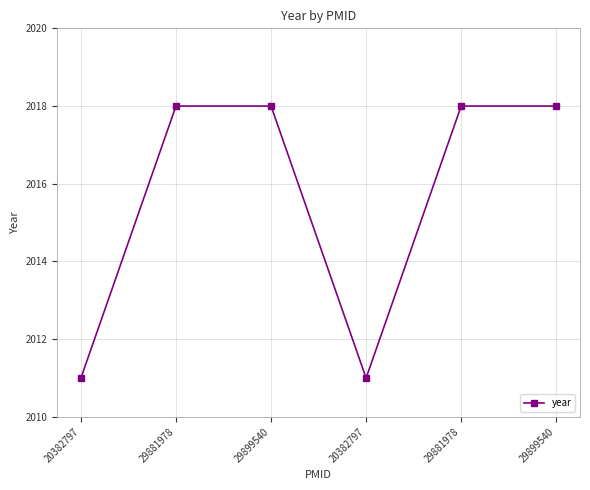

What is the change in value from 29899540 to 20382797?

-7